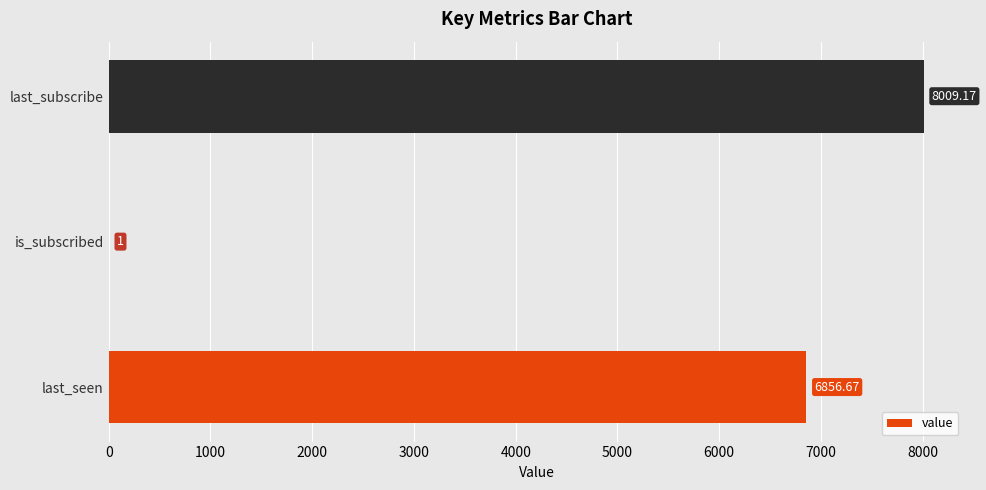

Where is the data nearest to the value 4005?

last_seen